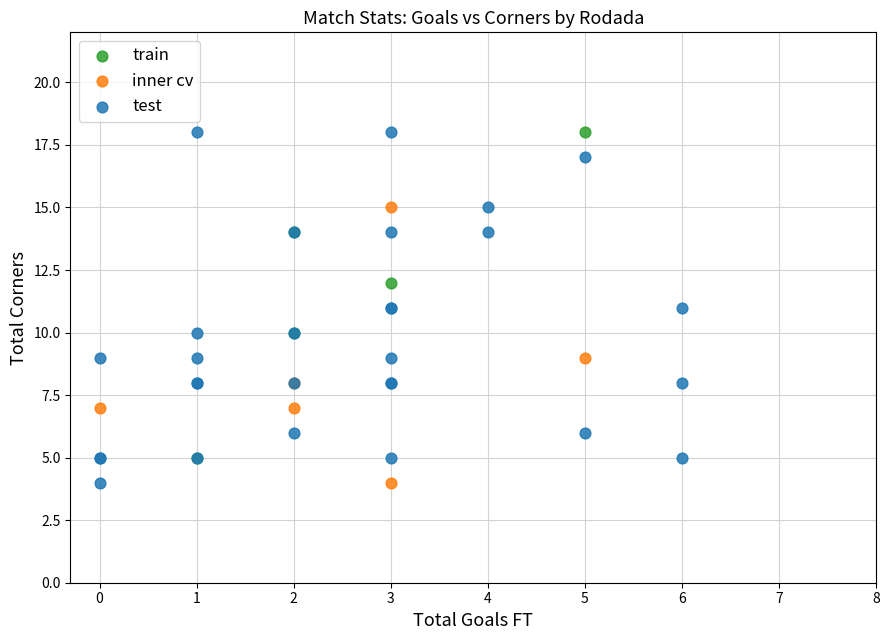

Which series has the widest spread of Y values?

test